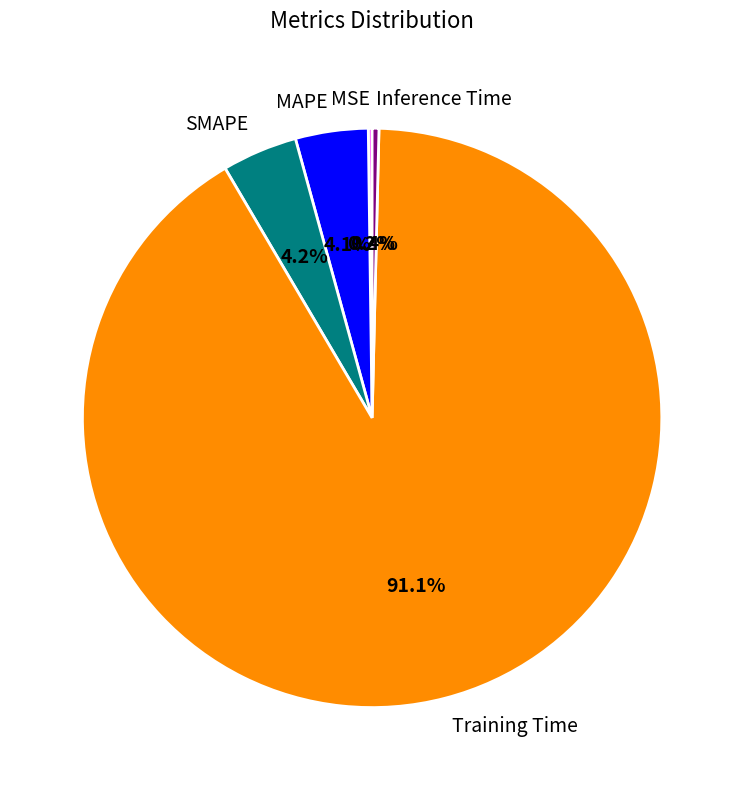

Combined, do Training Time and MAPE account for over 50%?

Yes